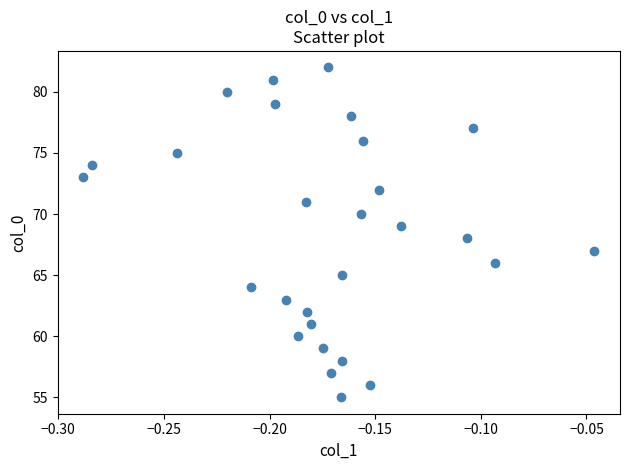

What is the range of Y values (max minus min)?

27